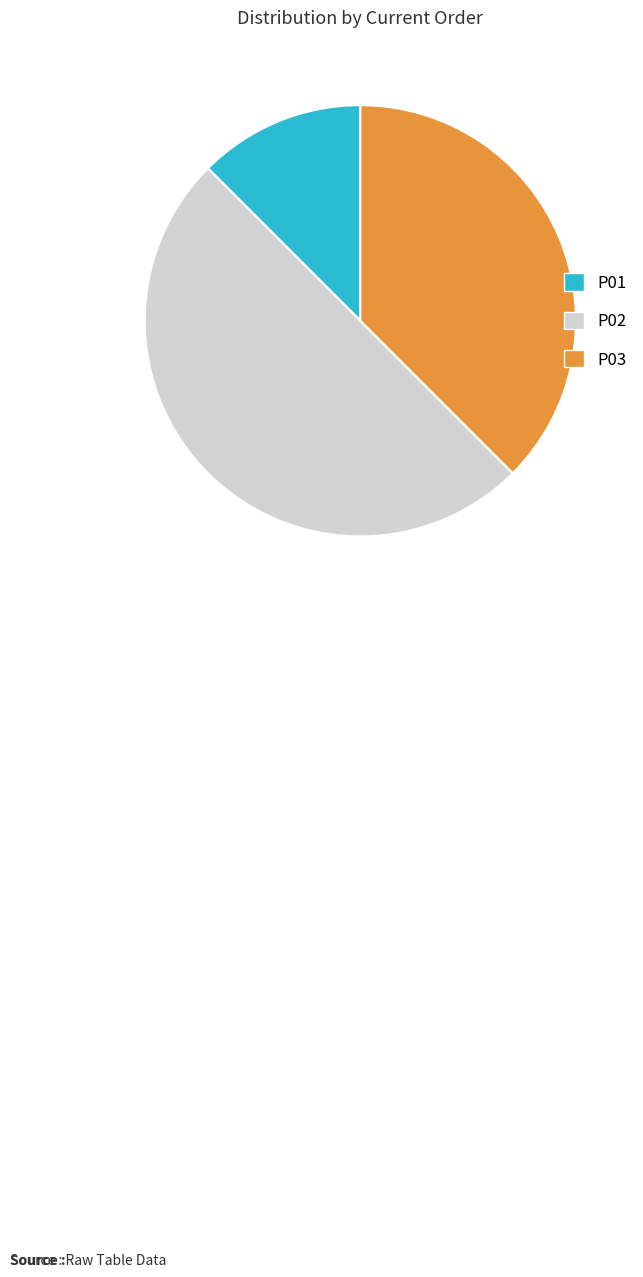

Combined, do P01 and P02 account for over 50%?

Yes